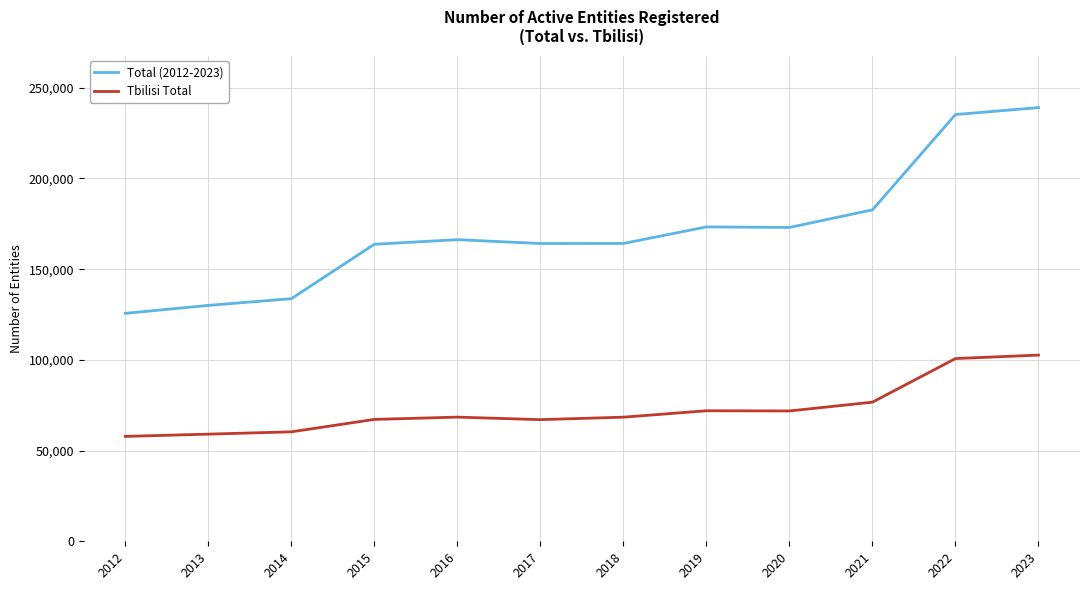

Rank the series at 2012 from highest to lowest value.

Total (2012-2023), Tbilisi Total